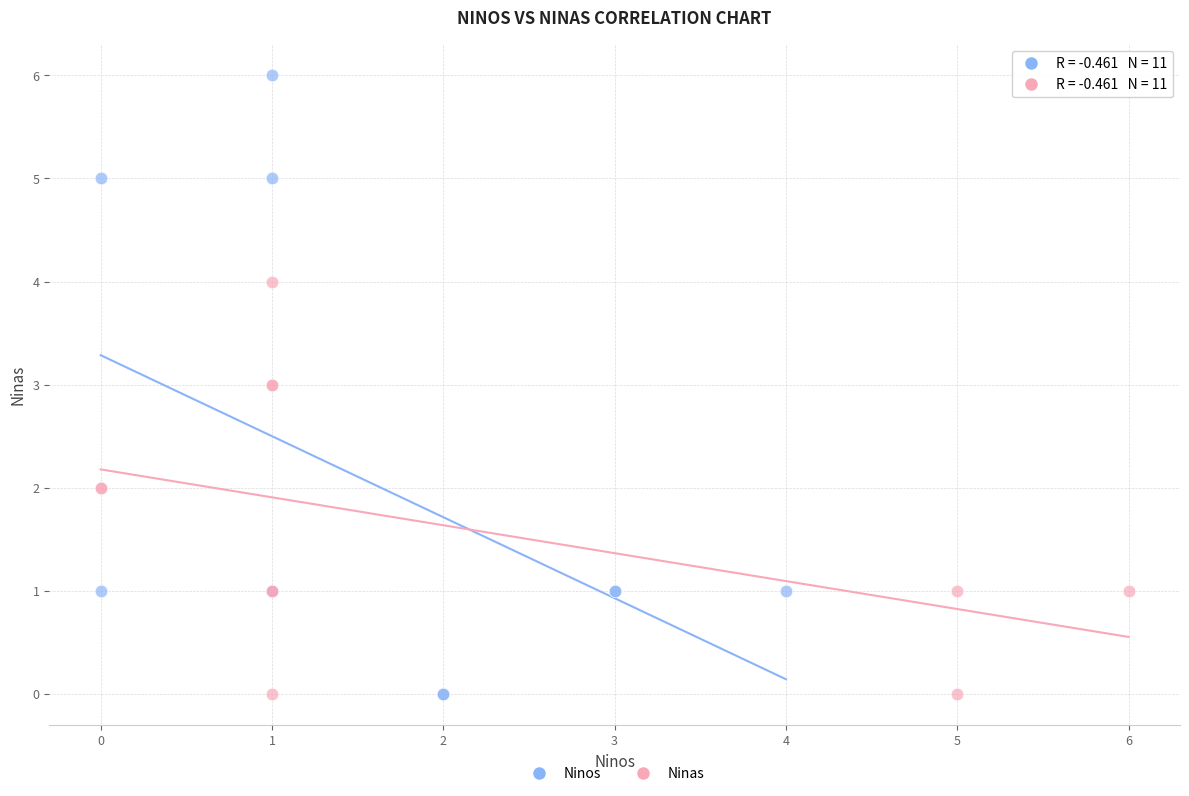

What are all the series names shown in the legend?

Ninos, Ninas